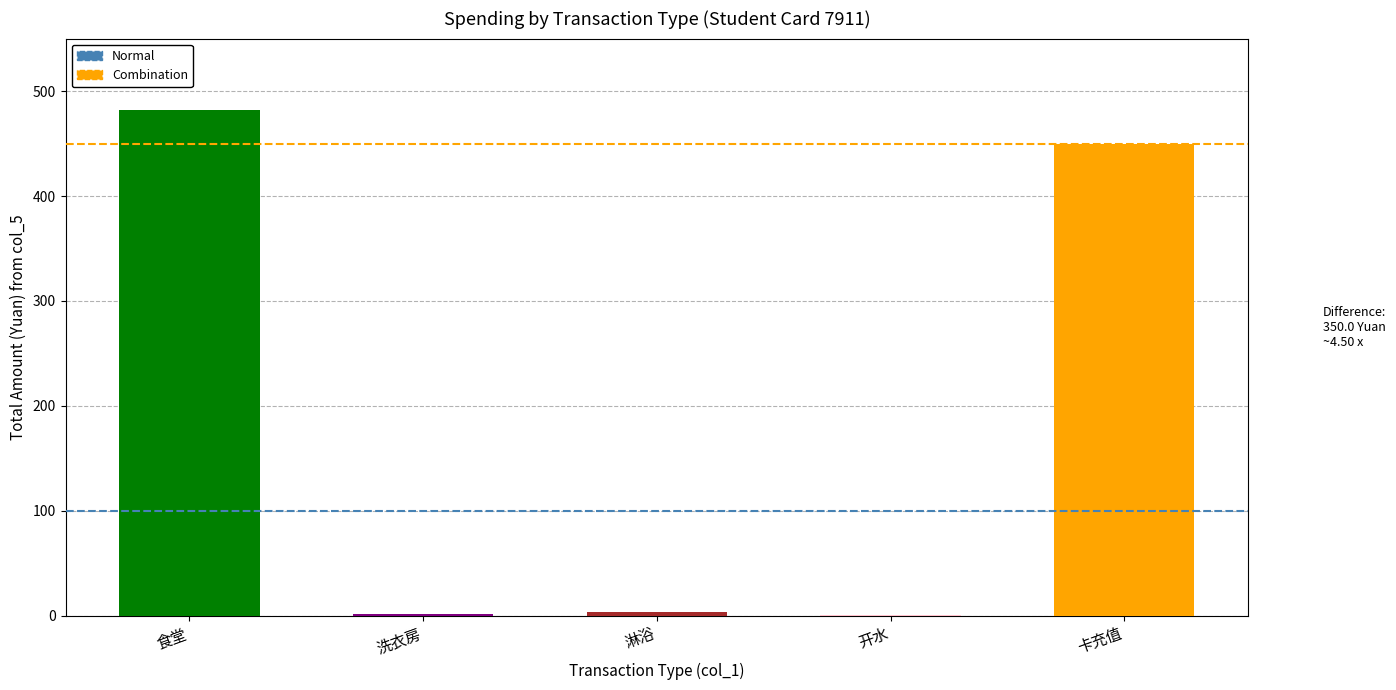

The value at 卡充值 is 193.2. True or false?

False